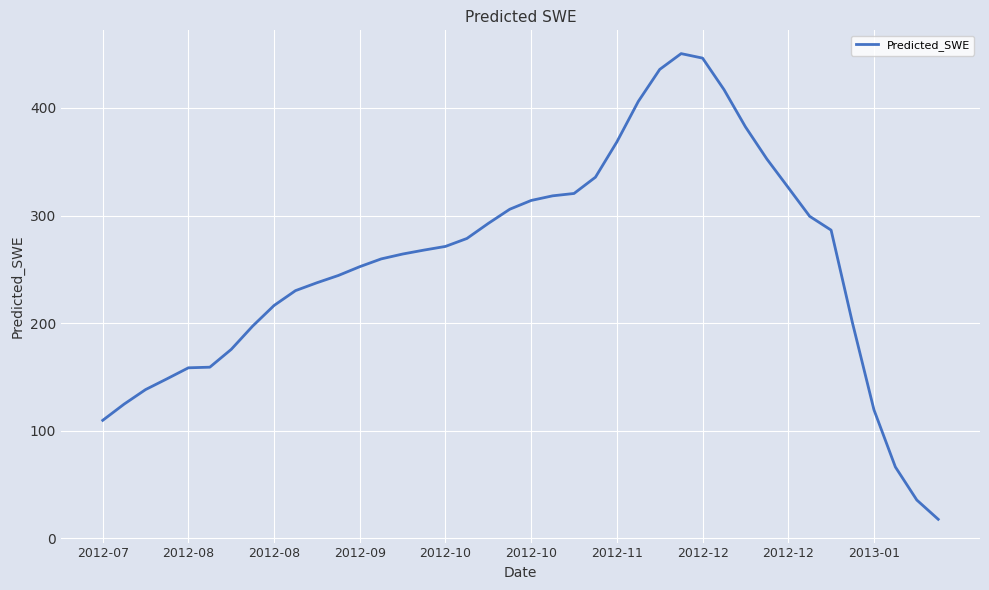

What is the average value?

255.8